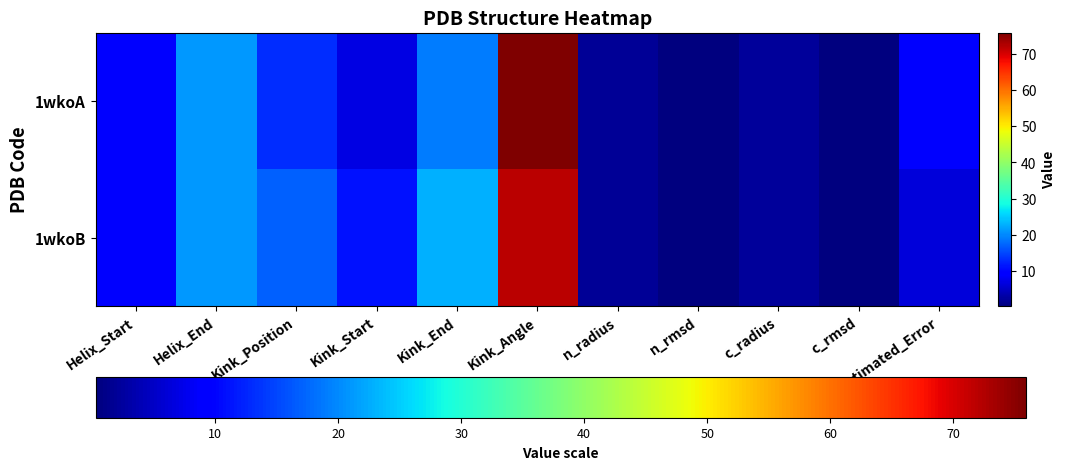

What is the spread (max minus min) of values at Estimated_Error?

3.0